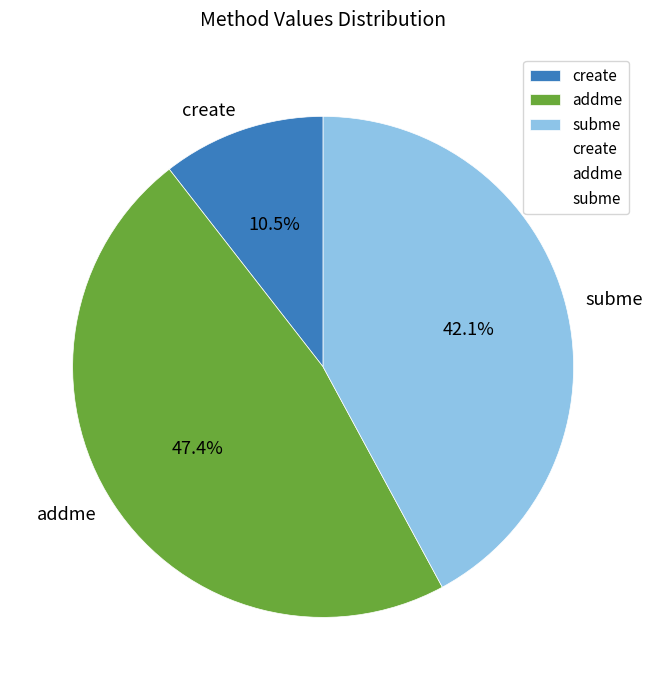

What portion of the pie excludes create?

89.5%